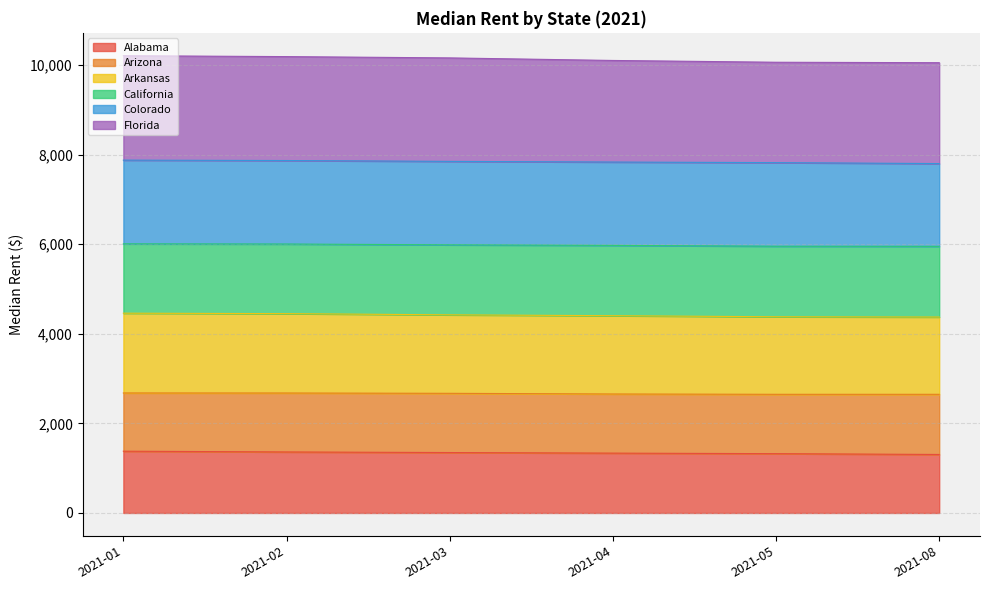

At which label does Alabama reach its minimum?

2021-08